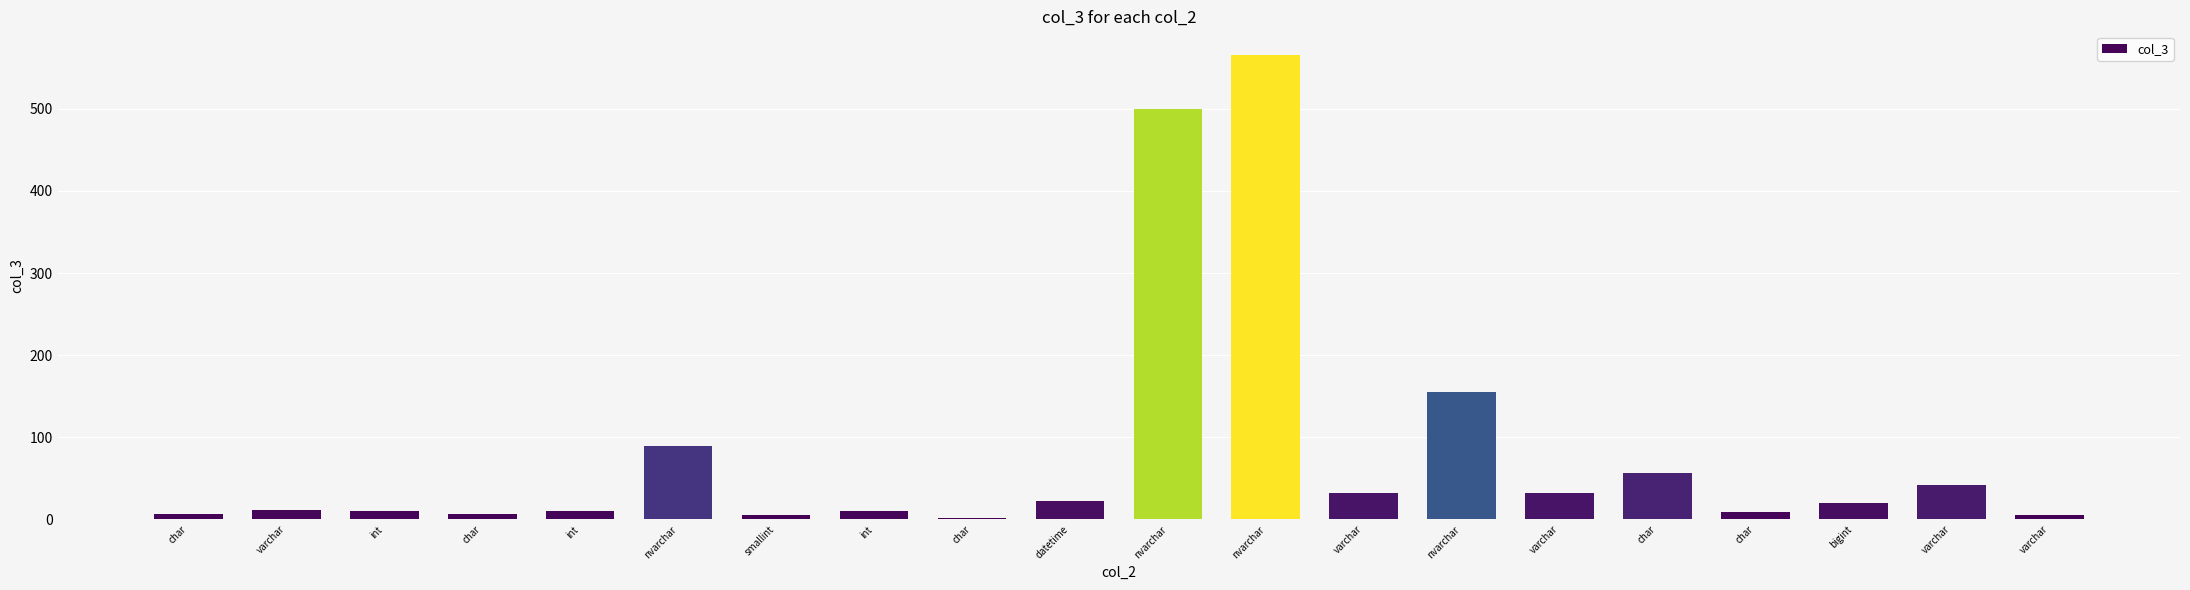

How many categories are shown in the chart?

20